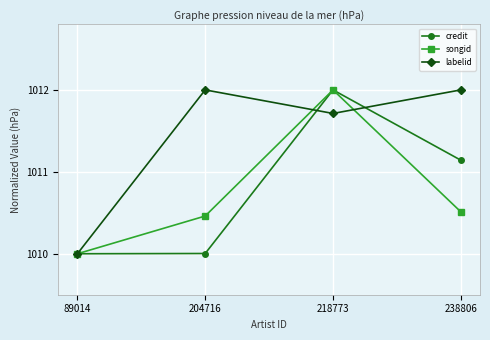

True or false: credit has more than 1 interior local peaks.

False